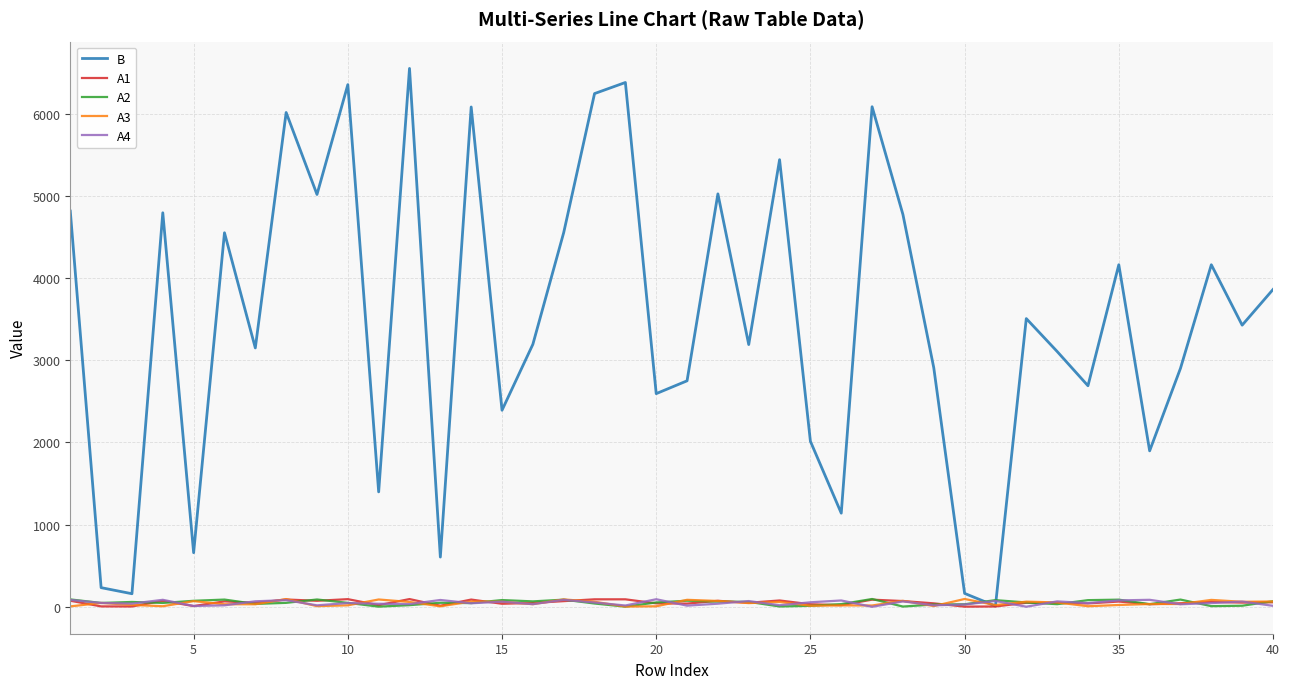

What is the greatest value displayed?

6550